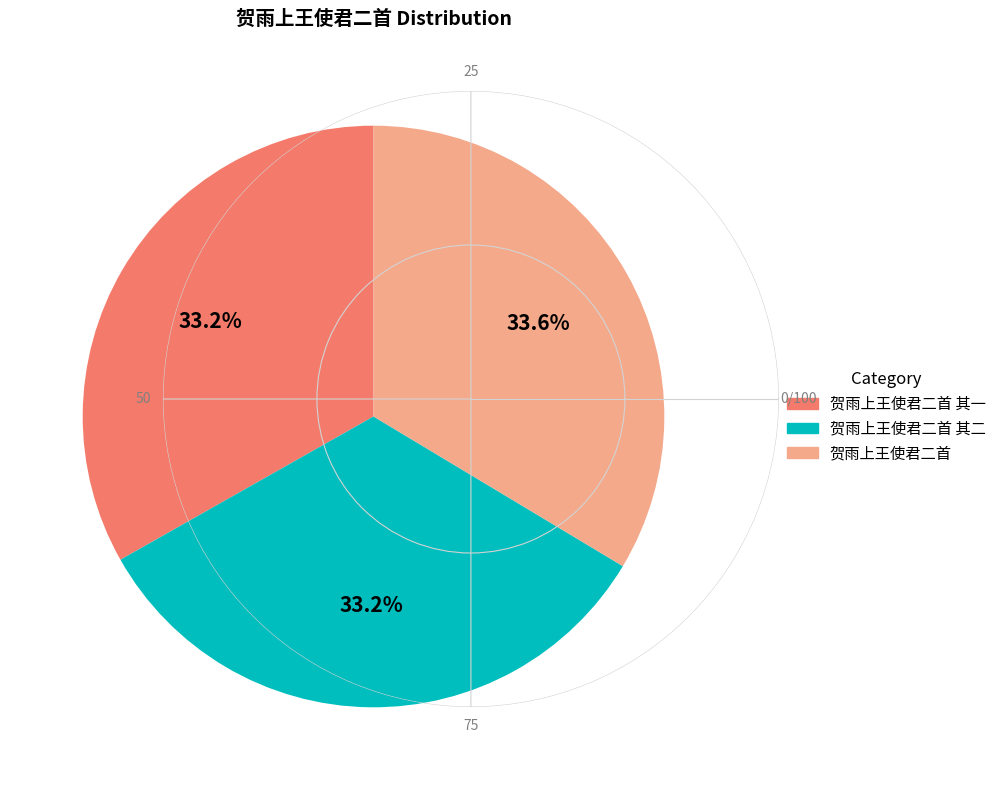

What is the ratio of the value at 贺雨上王使君二首 其二 to the value at 贺雨上王使君二首?

1.0